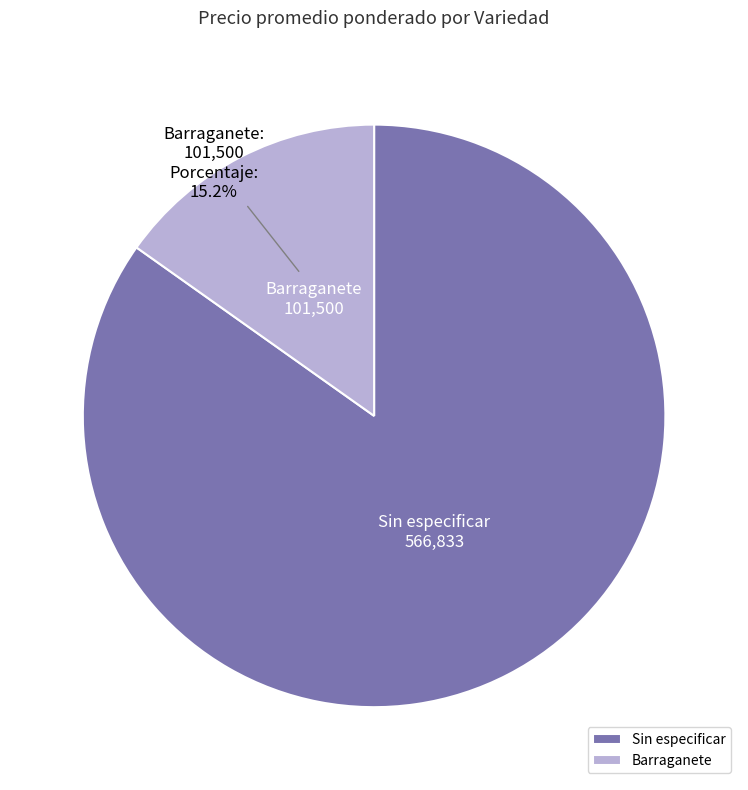

Do Barraganete and Sin especificar together represent more than half of the pie?

Yes